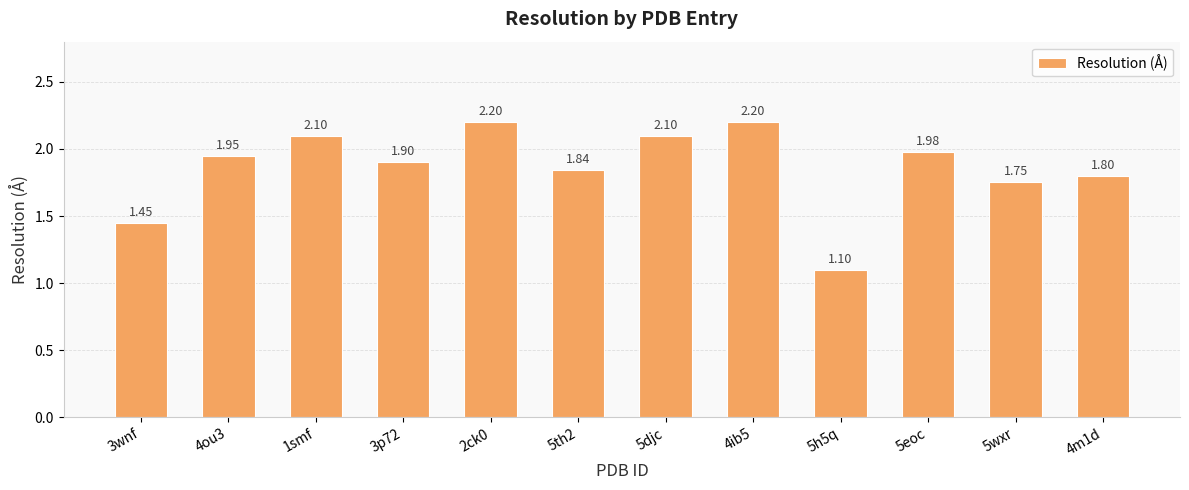

Which has a higher value, 5h5q or 5eoc?

5eoc